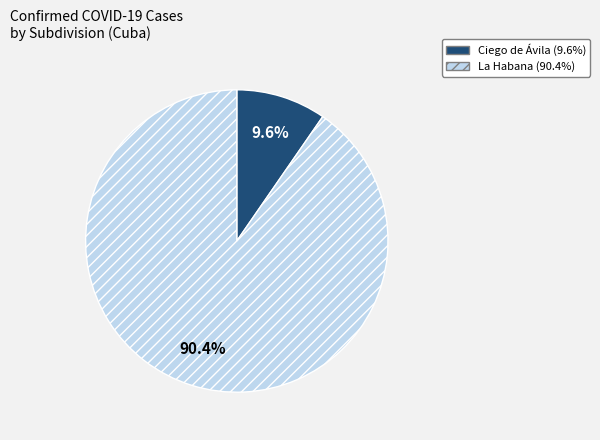

Does any single category account for the majority?

Yes